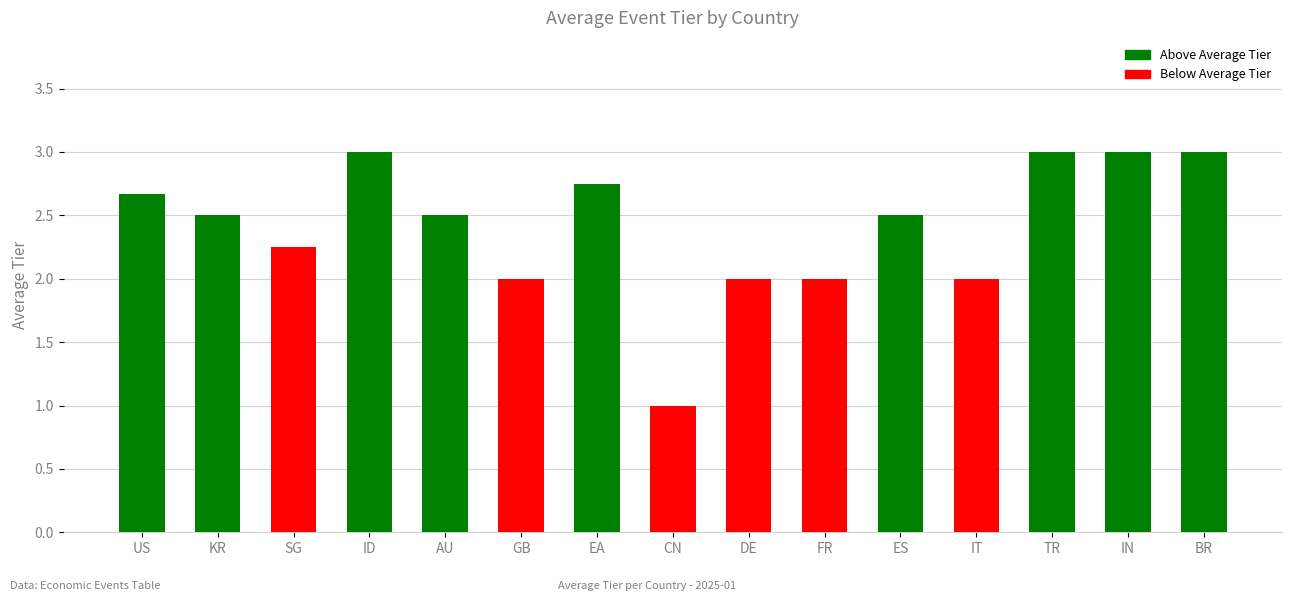

Count the values in the range 2 to 3.

14